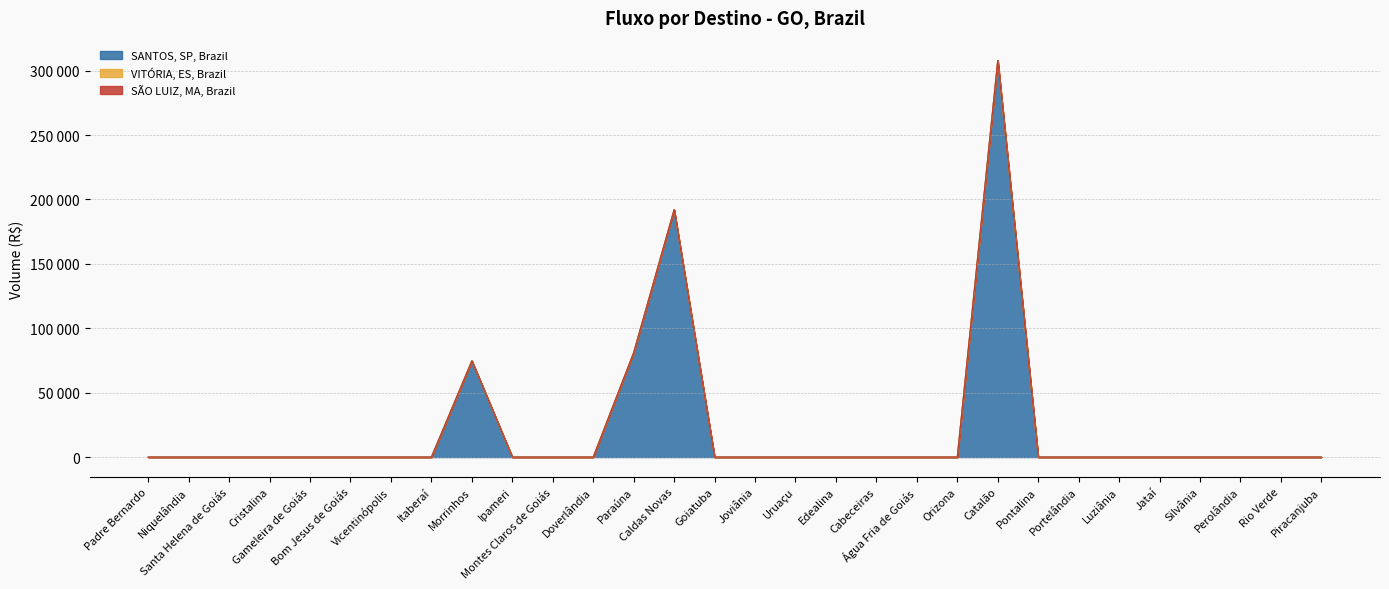

Count the number of categories in the chart.

30